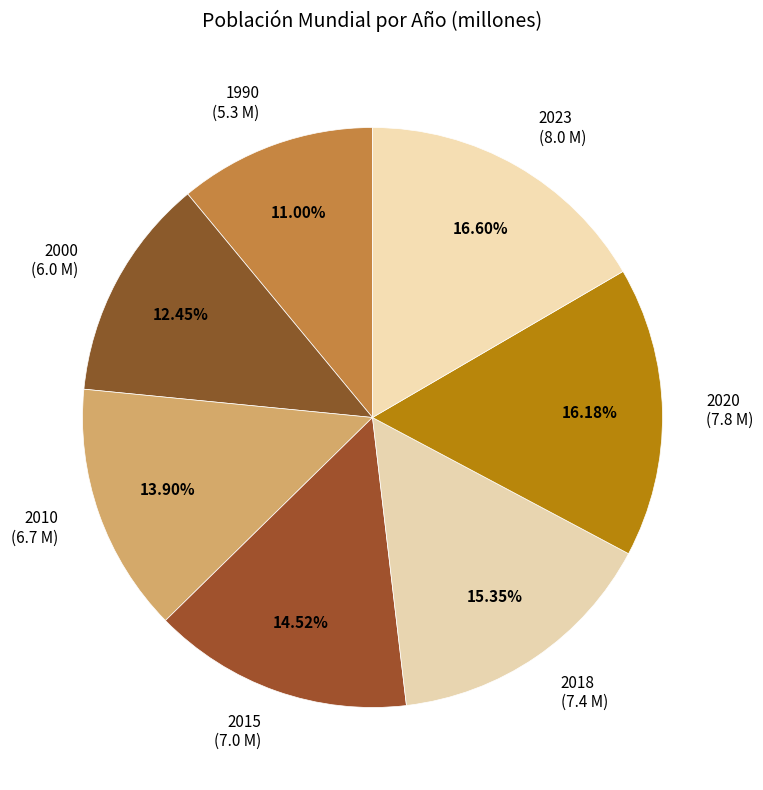

The 1990 slice represents 11% of the pie. True or false?

True